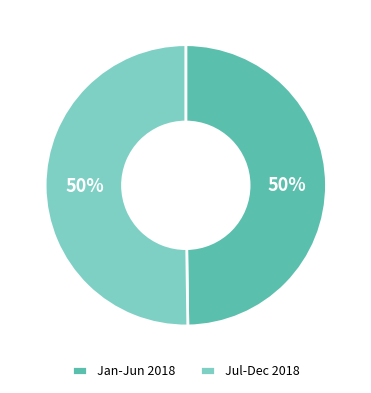

Approximately how many times larger is the value at Jul-Dec 2018 compared to Jan-Jun 2018?

1.0